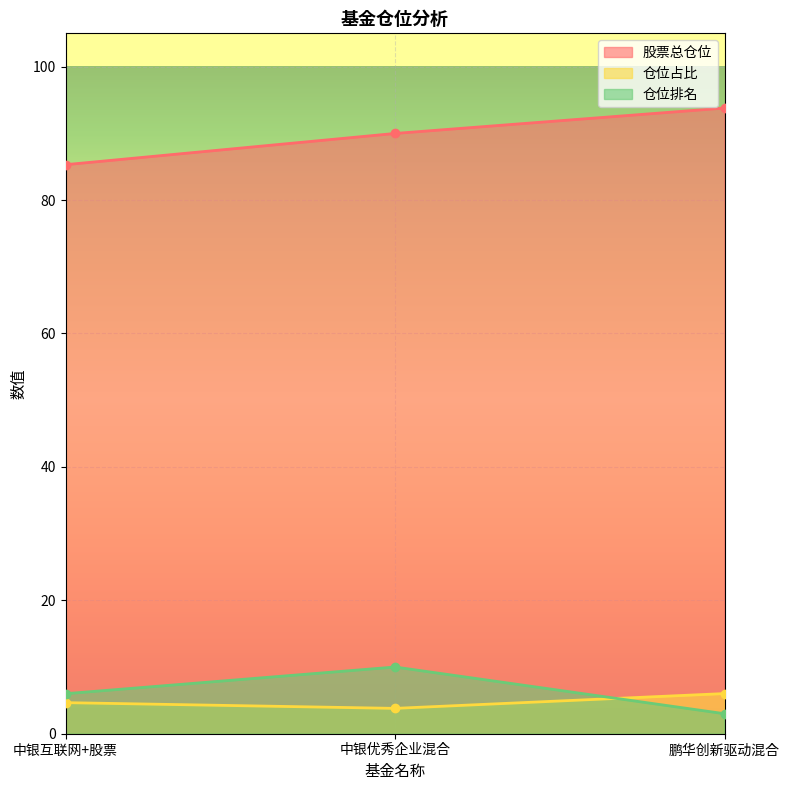

Is it true that 股票总仓位 equals 57.7 at 中银优秀企业混合?

False